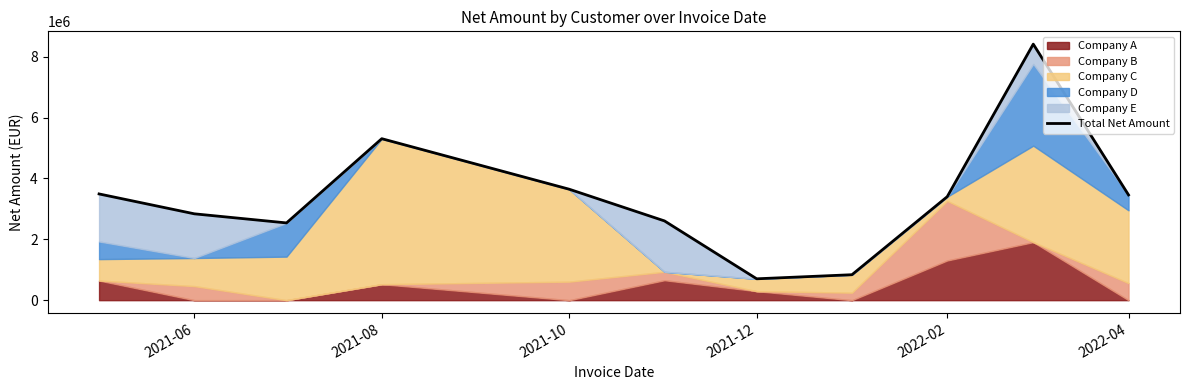

What is the difference between the maximum and second lowest values?

7580396